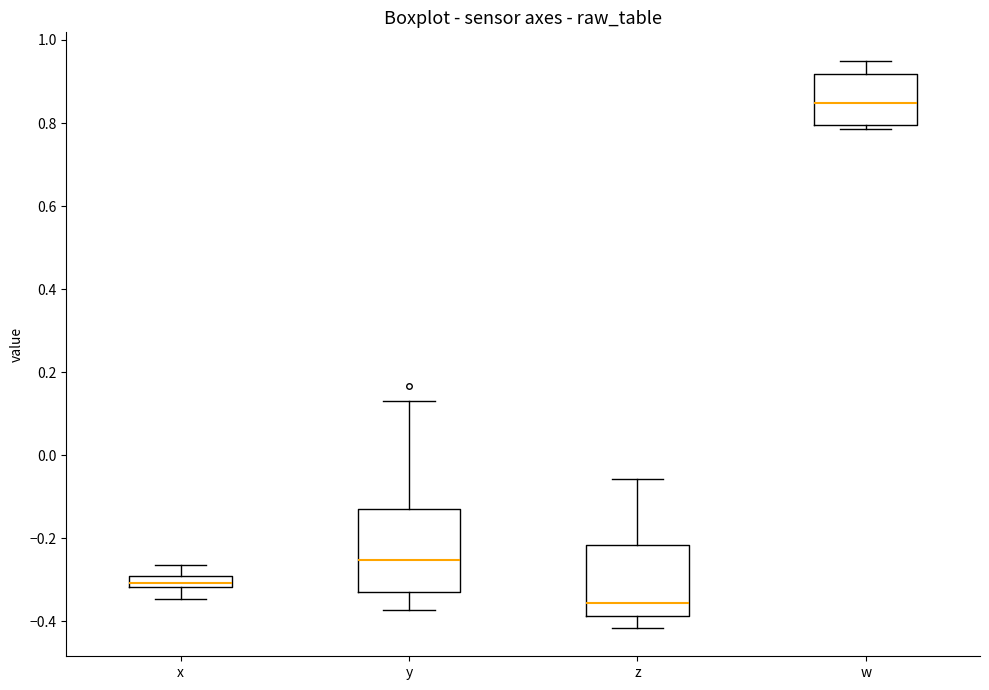

Which box's median line is the highest?

w